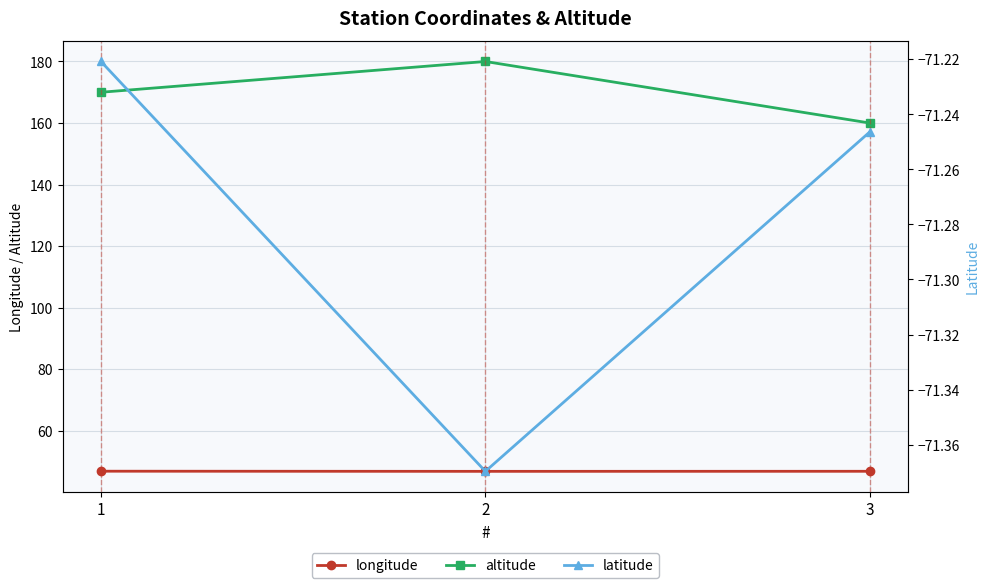

List the series in order of their overall mean, highest first.

altitude, longitude, latitude